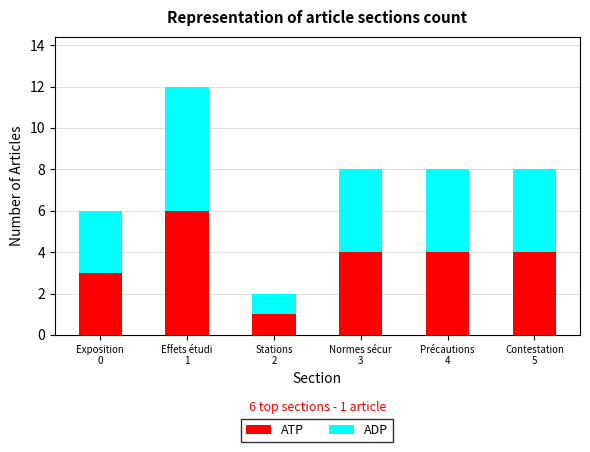

What is the average value of the ATP series?

4